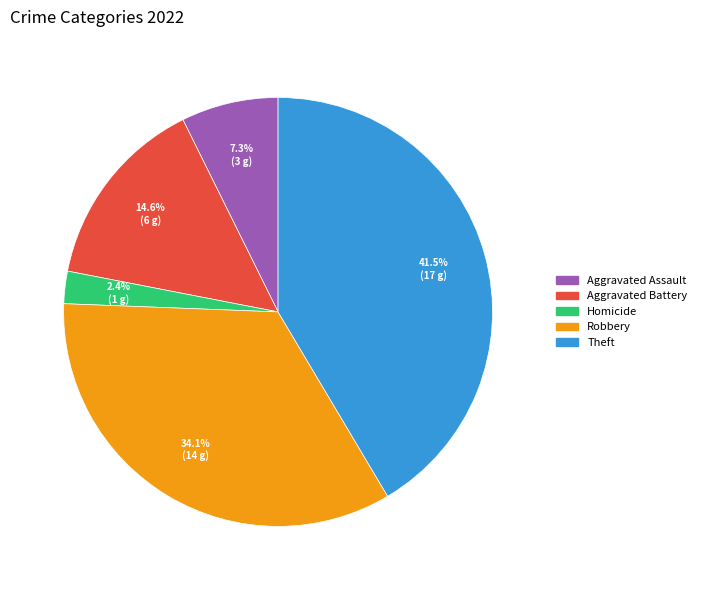

What is the ratio of the value at Theft to the value at Robbery?

1.2